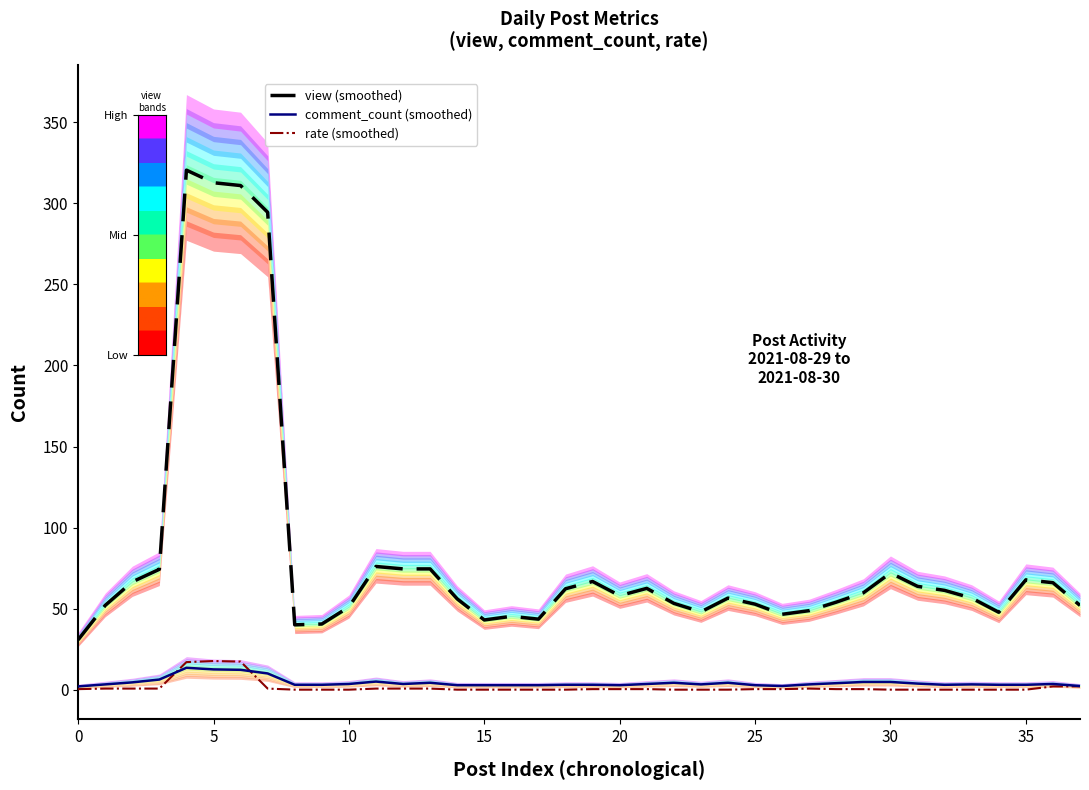

What is the total value across all series at 9?

43.5